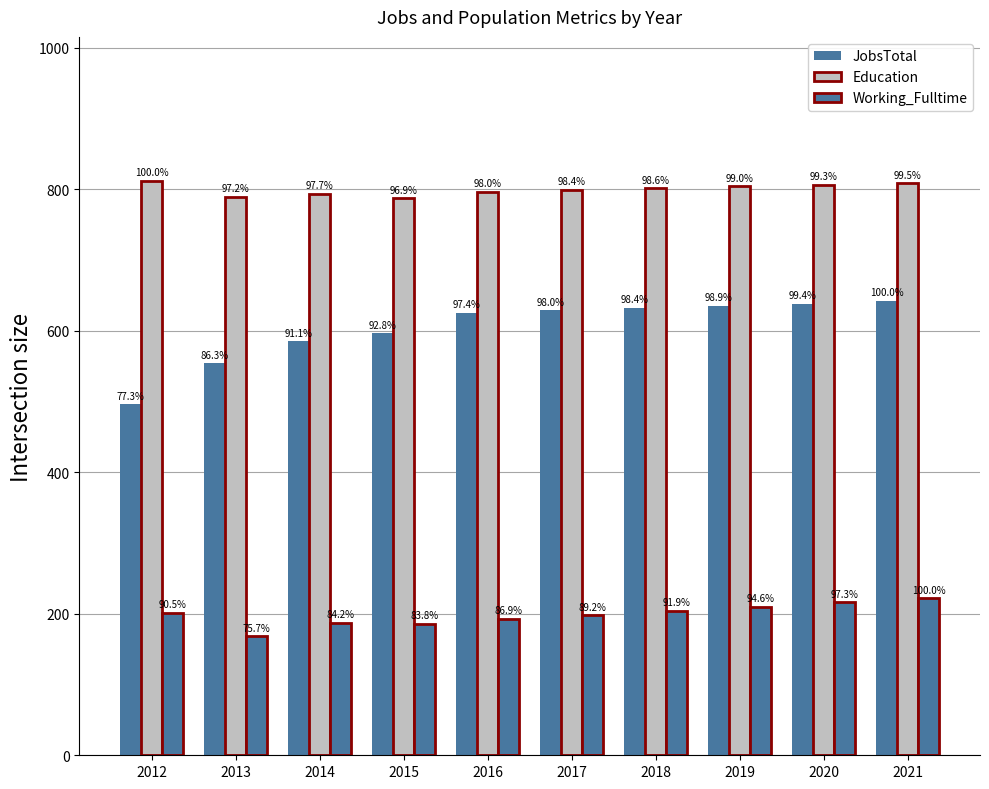

How many bars are there in each group?

3